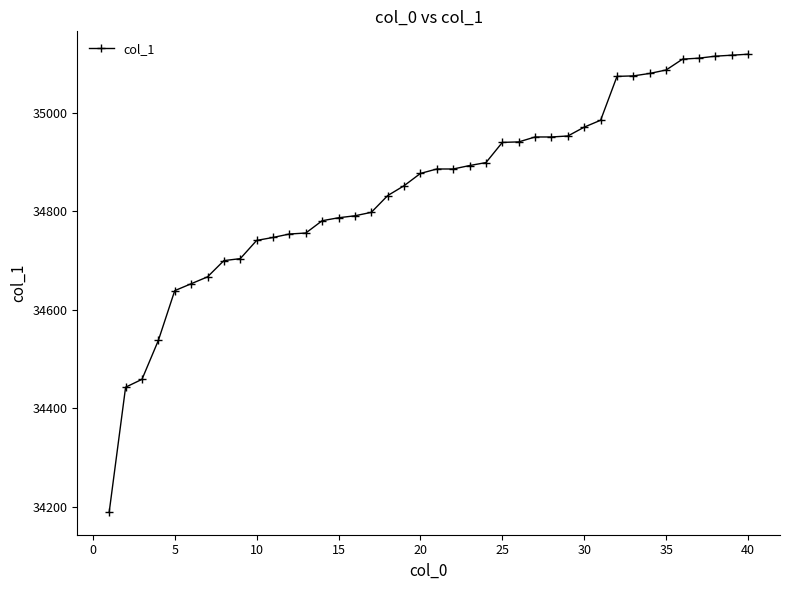

What is the maximum value shown in the chart?

35119